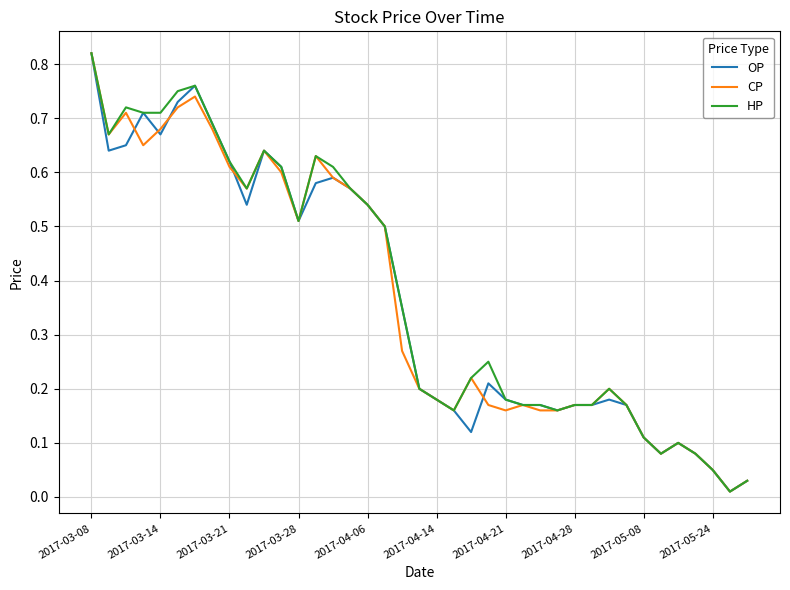

What are all the series names shown in the legend?

OP, CP, HP